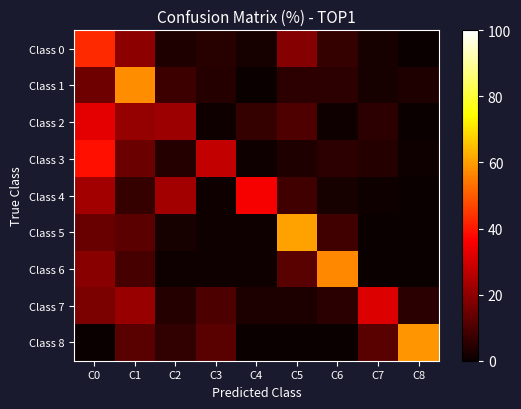

Reading left to right, what are all the values shown in this chart?

Class 0: C0=42.9	C1=19.8	C2=3.3	C3=4.4	C4=2.2	C5=18.7	C6=6.6	C7=2.2	C8=0.0
Class 1: C0=14.9	C1=57.4	C2=7.4	C3=4.3	C4=0.0	C5=5.3	C6=5.3	C7=2.1	C8=3.2
Class 2: C0=32.6	C1=21.1	C2=22.1	C3=1.1	C4=6.3	C5=10.5	C6=1.1	C7=5.3	C8=0.0
Class 3: C0=38.9	C1=14.7	C2=4.2	C3=27.4	C4=1.1	C5=3.2	C6=5.3	C7=4.2	C8=1.1
Class 4: C0=22.9	C1=6.2	C2=22.9	C3=1.0	C4=35.4	C5=8.3	C6=2.1	C7=1.0	C8=0.0
Class 5: C0=14.4	C1=12.4	C2=2.1	C3=1.0	C4=1.0	C5=60.8	C6=8.2	C7=0.0	C8=0.0
Class 6: C0=19.0	C1=9.0	C2=1.0	C3=1.0	C4=1.0	C5=12.0	C6=57.0	C7=0.0	C8=0.0
Class 7: C0=17.2	C1=21.2	C2=4.0	C3=10.1	C4=3.0	C5=3.0	C6=5.1	C7=31.3	C8=5.1
Class 8: C0=0.0	C1=11.8	C2=5.9	C3=11.8	C4=0.0	C5=0.0	C6=0.0	C7=11.8	C8=58.8